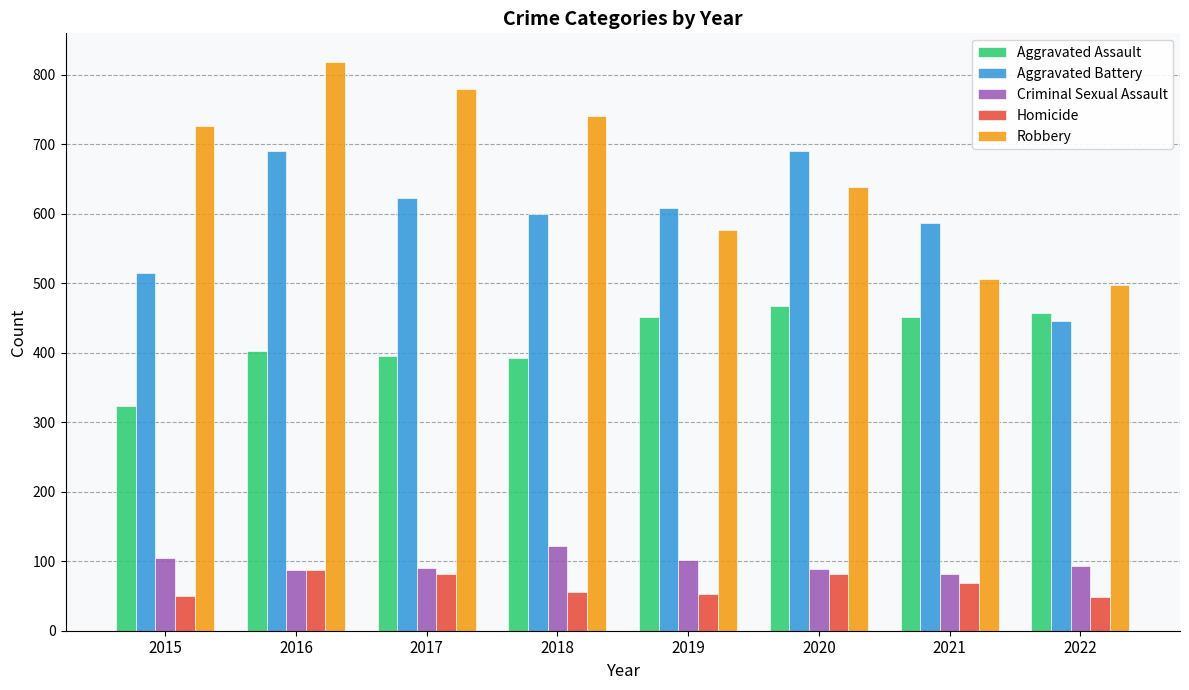

Rank the series at 2020 from lowest to highest value.

Homicide, Criminal Sexual Assault, Aggravated Assault, Robbery, Aggravated Battery